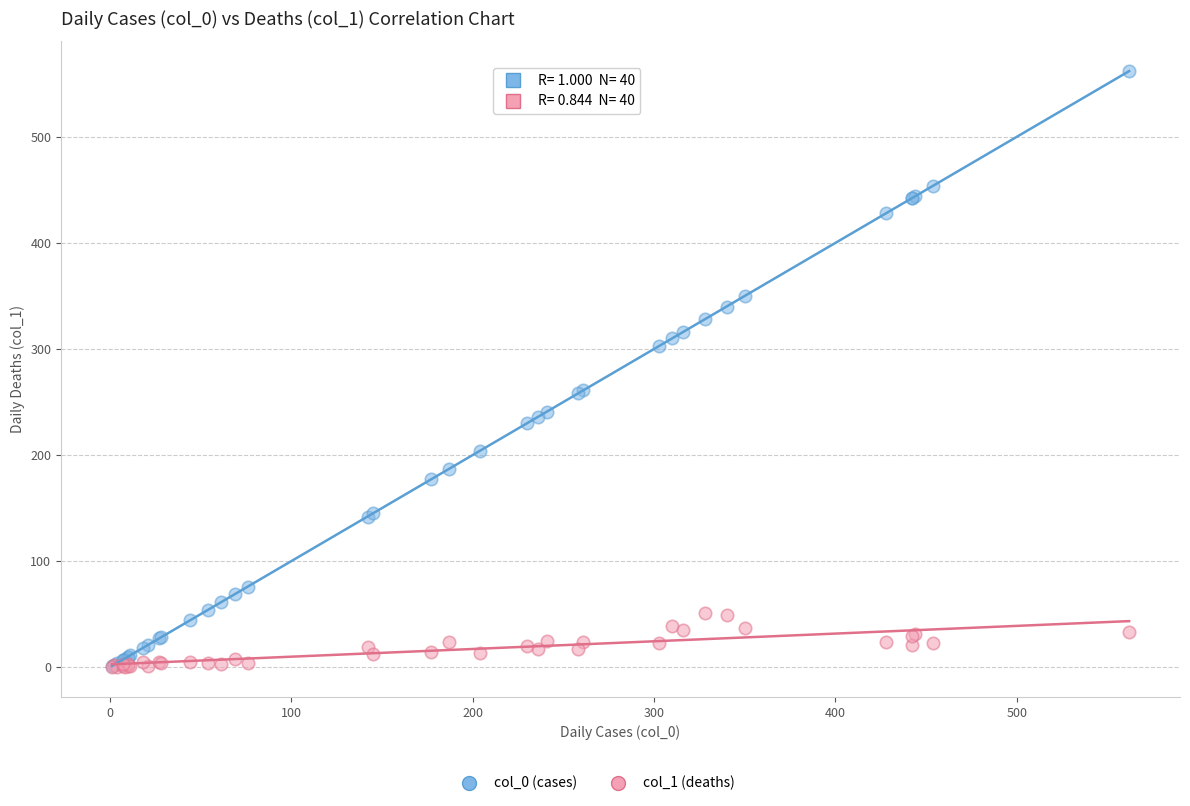

Which series has the widest spread of Y values?

col_0 (cases)